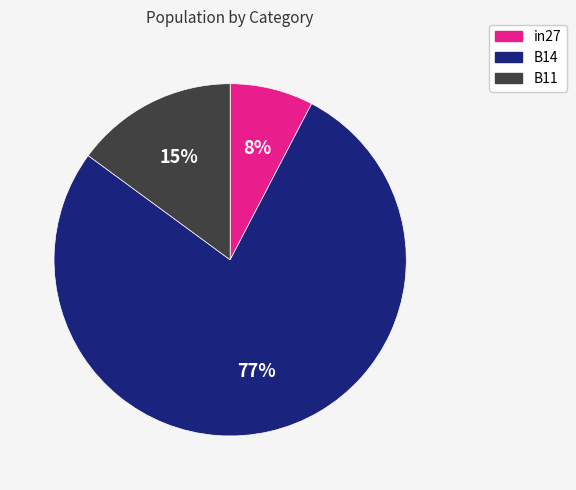

Which category has the biggest portion of the pie?

B14